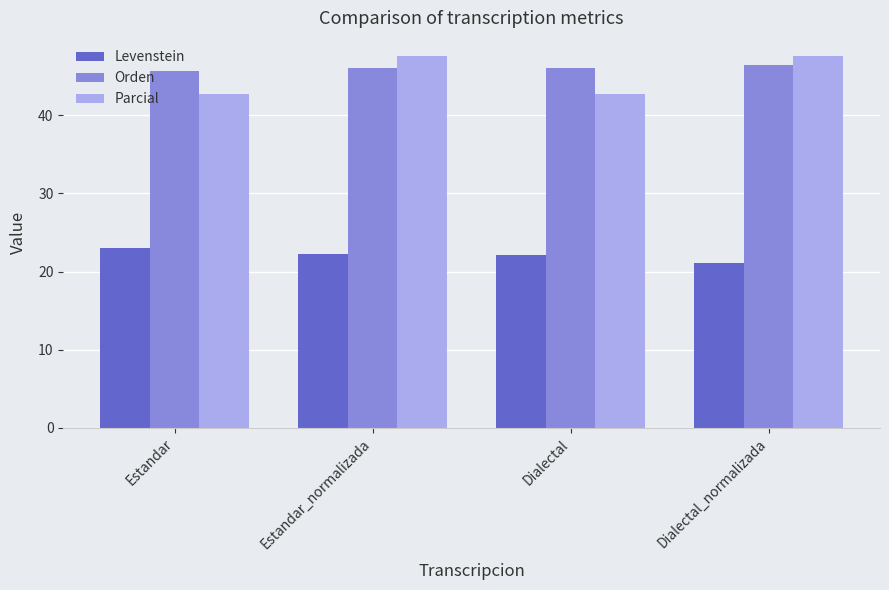

Is the value of Orden at Estandar_normalizada greater than the value of Levenstein at Estandar_normalizada?

Yes